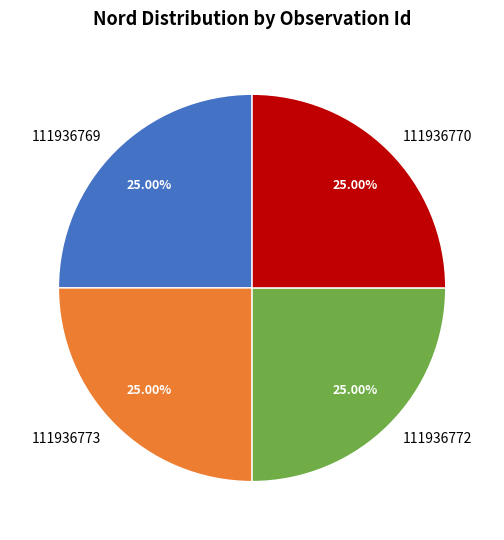

Is there any slice that represents more than half of the pie?

No